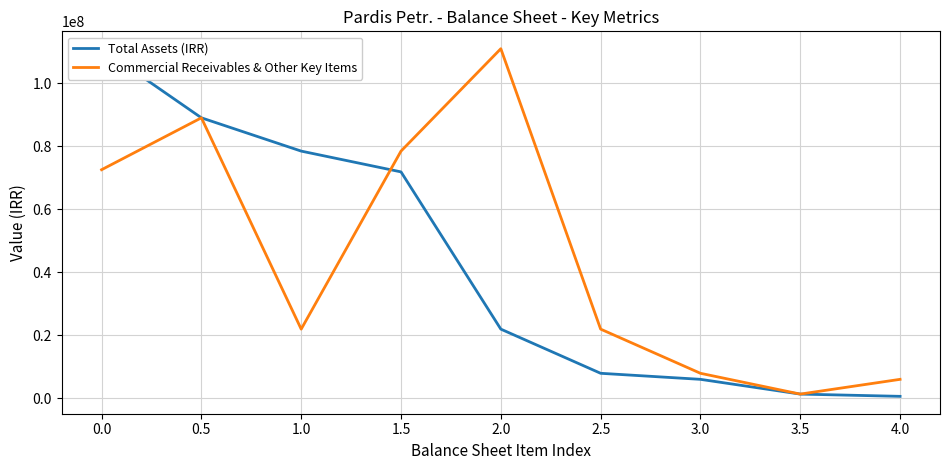

Is it true that Total Assets (IRR) equals 600000 at 4.0?

True